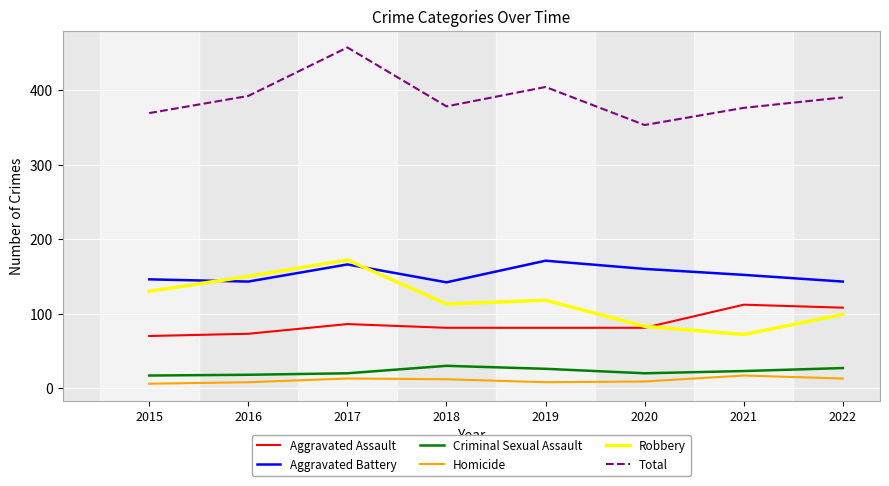

What is the highest value of the Homicide series?

17